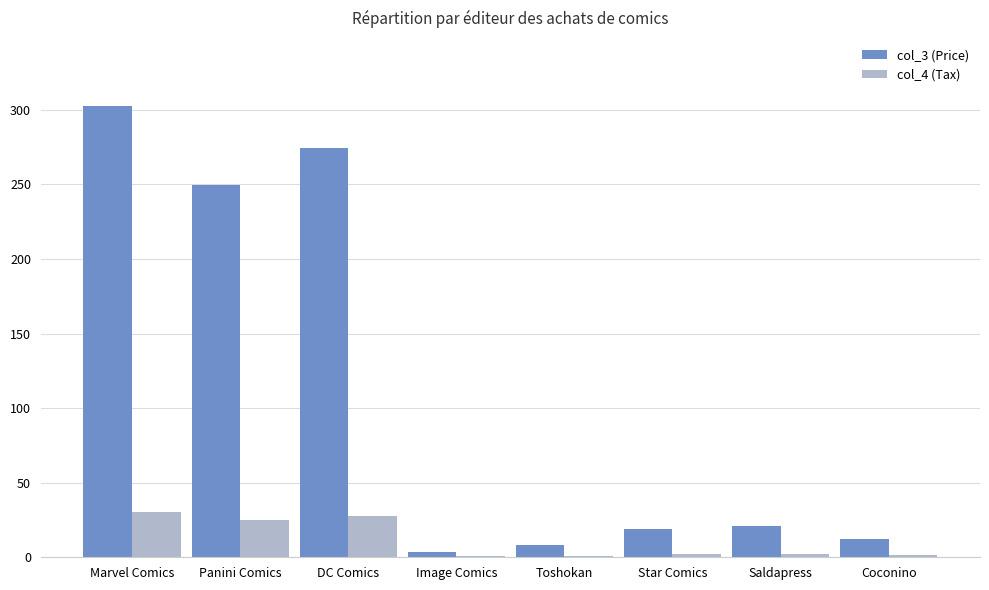

What is the average value of the col_4 (Tax) series?

11.2